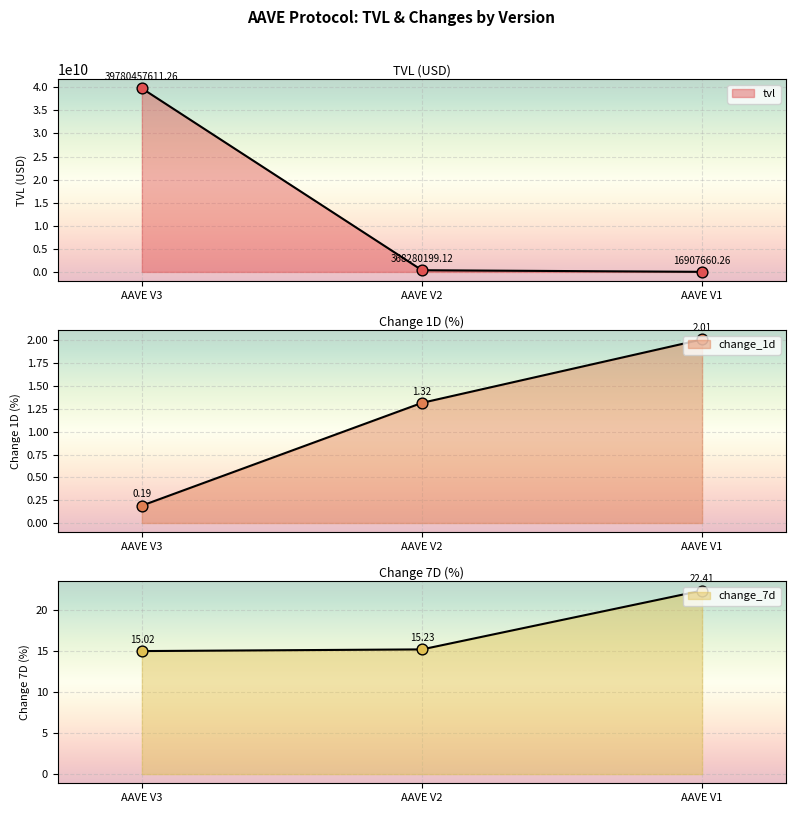

At how many categories does at least one series exceed 19158040785?

1